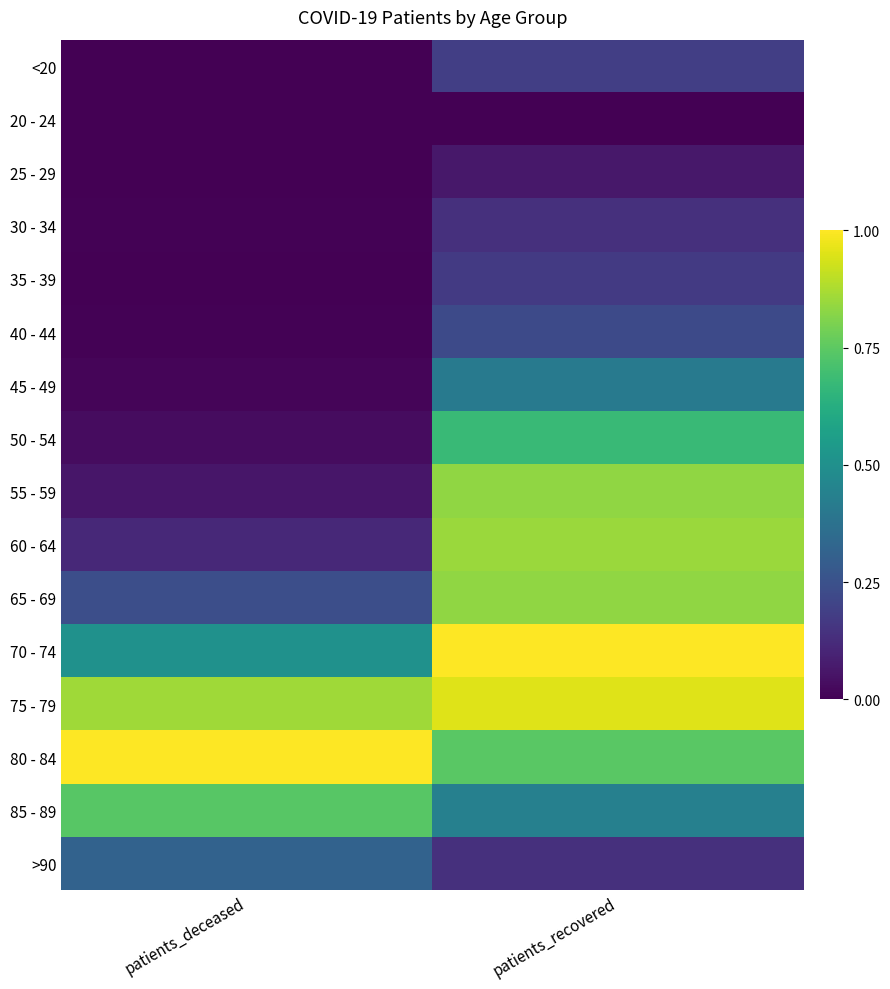

Reading left to right, list all the values displayed in this chart.

<20: patients_deceased=0.0	patients_recovered=0.2
20 - 24: patients_deceased=0.0	patients_recovered=0.0
25 - 29: patients_deceased=0.0	patients_recovered=0.1
30 - 34: patients_deceased=0.0	patients_recovered=0.1
35 - 39: patients_deceased=0.0	patients_recovered=0.2
40 - 44: patients_deceased=0.0	patients_recovered=0.2
45 - 49: patients_deceased=0.0	patients_recovered=0.4
50 - 54: patients_deceased=0.0	patients_recovered=0.7
55 - 59: patients_deceased=0.1	patients_recovered=0.8
60 - 64: patients_deceased=0.1	patients_recovered=0.9
65 - 69: patients_deceased=0.2	patients_recovered=0.8
70 - 74: patients_deceased=0.5	patients_recovered=1.0
75 - 79: patients_deceased=0.9	patients_recovered=1.0
80 - 84: patients_deceased=1.0	patients_recovered=0.7
85 - 89: patients_deceased=0.7	patients_recovered=0.4
>90: patients_deceased=0.3	patients_recovered=0.1